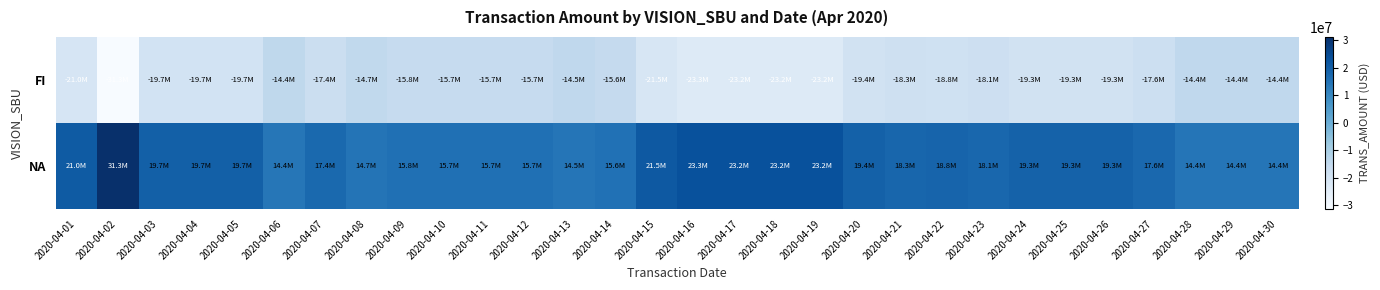

Reading left to right, transcribe all the data shown in this chart.

FI: 2020-04-01=-20970928	2020-04-02=-31286446	2020-04-03=-19652337	2020-04-04=-19652337	2020-04-05=-19652337	2020-04-06=-14357796	2020-04-07=-17357532	2020-04-08=-14749607	2020-04-09=-15838522	2020-04-10=-15656332	2020-04-11=-15656332	2020-04-12=-15656332	2020-04-13=-14461910	2020-04-14=-15595997	2020-04-15=-21503283	2020-04-16=-23251432	2020-04-17=-23245105	2020-04-18=-23245105	2020-04-19=-23245105	2020-04-20=-19438916	2020-04-21=-18327399	2020-04-22=-18819444	2020-04-23=-18069564	2020-04-24=-19302040	2020-04-25=-19302040	2020-04-26=-19302040	2020-04-27=-17623210	2020-04-28=-14433718	2020-04-29=-14433718	2020-04-30=-14433718
NA: 2020-04-01=20970928	2020-04-02=31286446	2020-04-03=19652337	2020-04-04=19652337	2020-04-05=19652337	2020-04-06=14357796	2020-04-07=17357532	2020-04-08=14749607	2020-04-09=15838522	2020-04-10=15656332	2020-04-11=15656332	2020-04-12=15656332	2020-04-13=14461910	2020-04-14=15595997	2020-04-15=21503283	2020-04-16=23251432	2020-04-17=23245105	2020-04-18=23245105	2020-04-19=23245105	2020-04-20=19438916	2020-04-21=18327399	2020-04-22=18819444	2020-04-23=18069564	2020-04-24=19302040	2020-04-25=19302040	2020-04-26=19302040	2020-04-27=17623210	2020-04-28=14433718	2020-04-29=14433718	2020-04-30=14433718